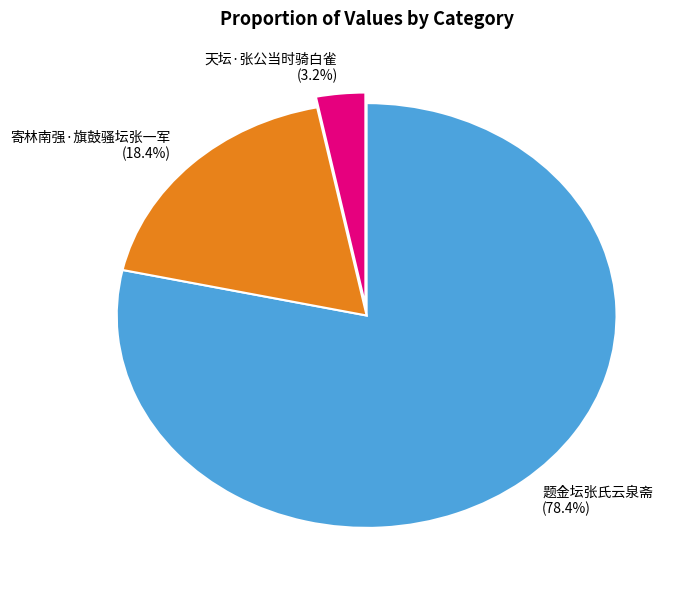

What percentage is the 寄林南强·旗鼓骚坛张一军 slice, to the nearest percent?

18%